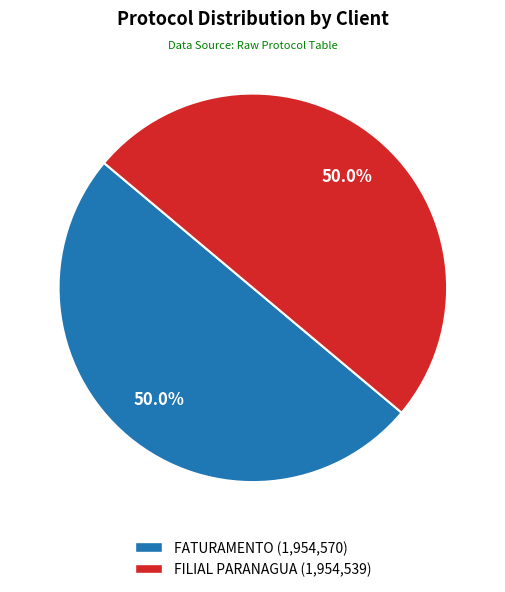

What is the ratio of the value at FATURAMENTO (1,954,570) to the value at FILIAL PARANAGUA (1,954,539)?

1.0